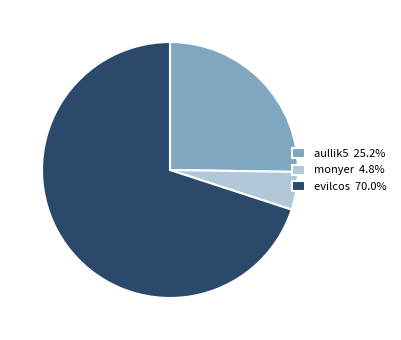

Rank the categories by value from lowest to highest.

monyer, aullik5, evilcos